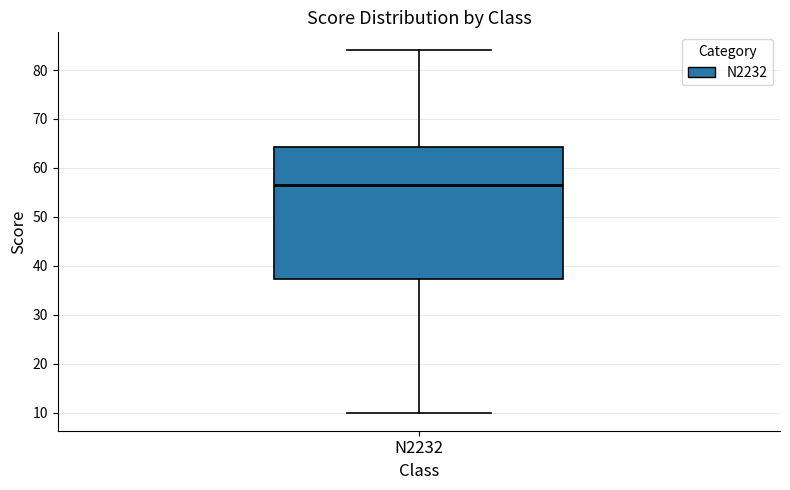

Transcribe this box plot: give where the median line is, the range the box spans, and where the two whiskers end, as read against the y-axis. The values are not printed on the chart, so give them approximately, as read against the axis.

median 57, box 37 to 64, whiskers 10 to 84